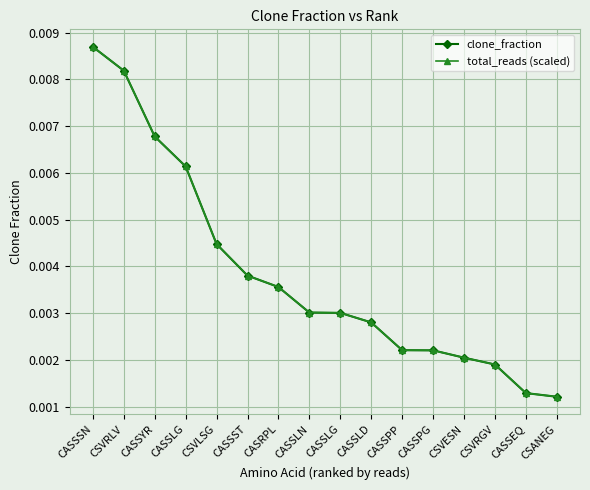

Does the chart have visible grid lines?

Yes